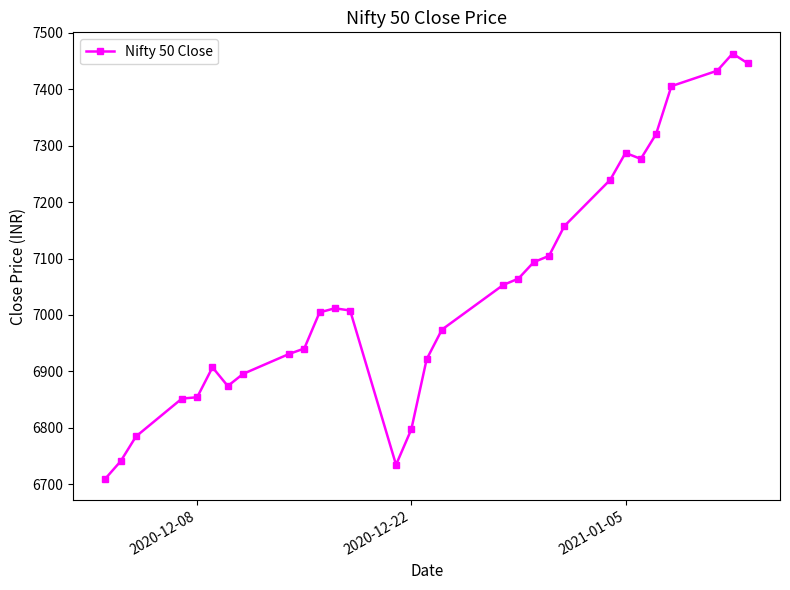

What is the value of the 14th point from the left?

6734.2